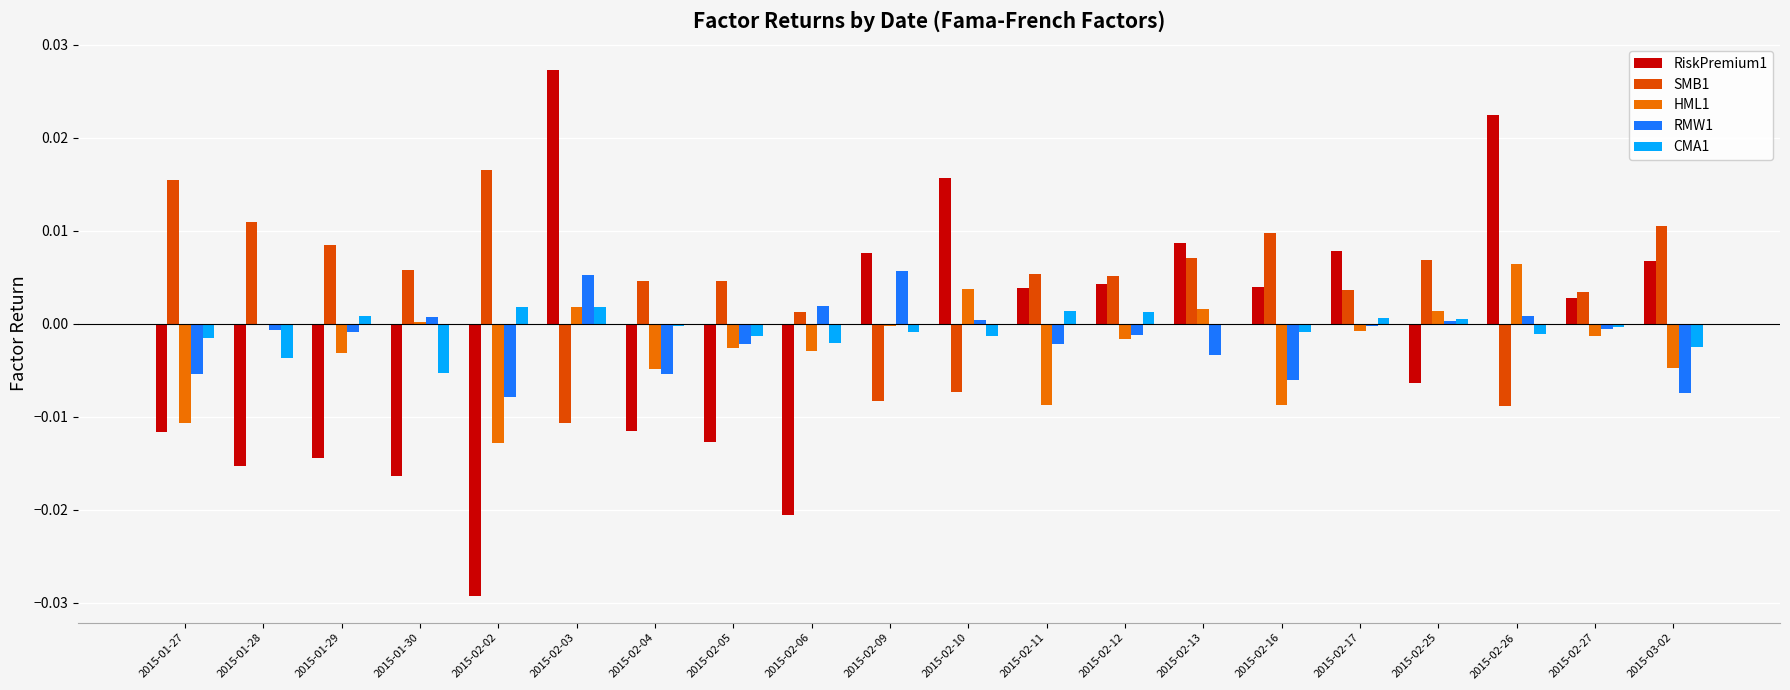

Between 2015-02-02 and 2015-02-03, which series saw the biggest shift?

RiskPremium1